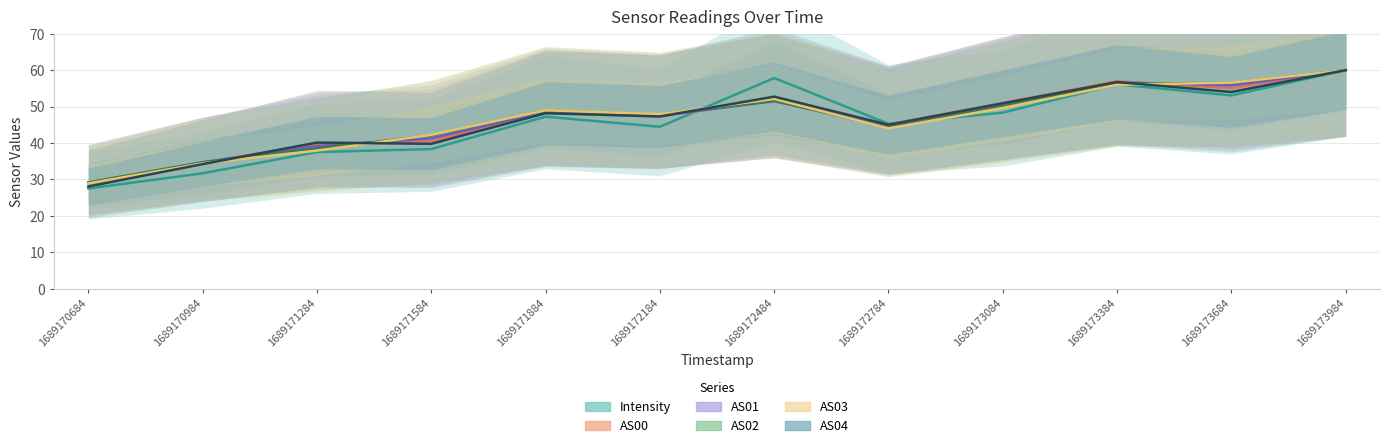

What is the sum of all AS04 values?

557.0